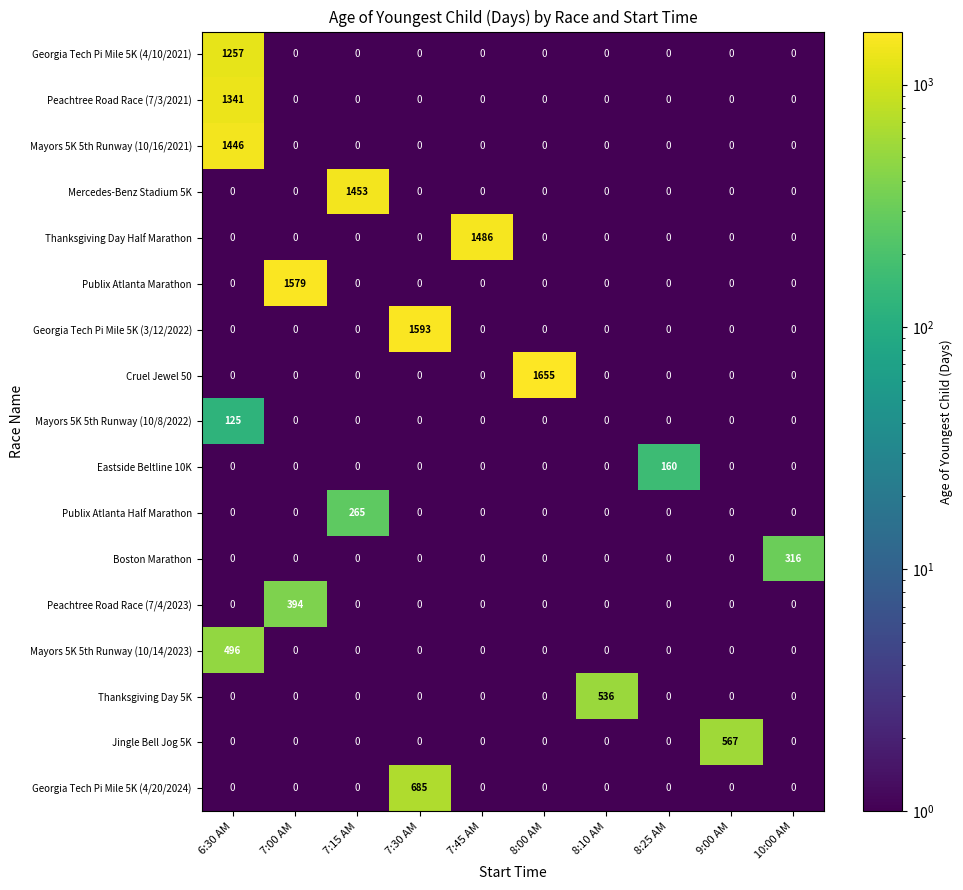

At which category is the sum across all series the highest?

6:30 AM